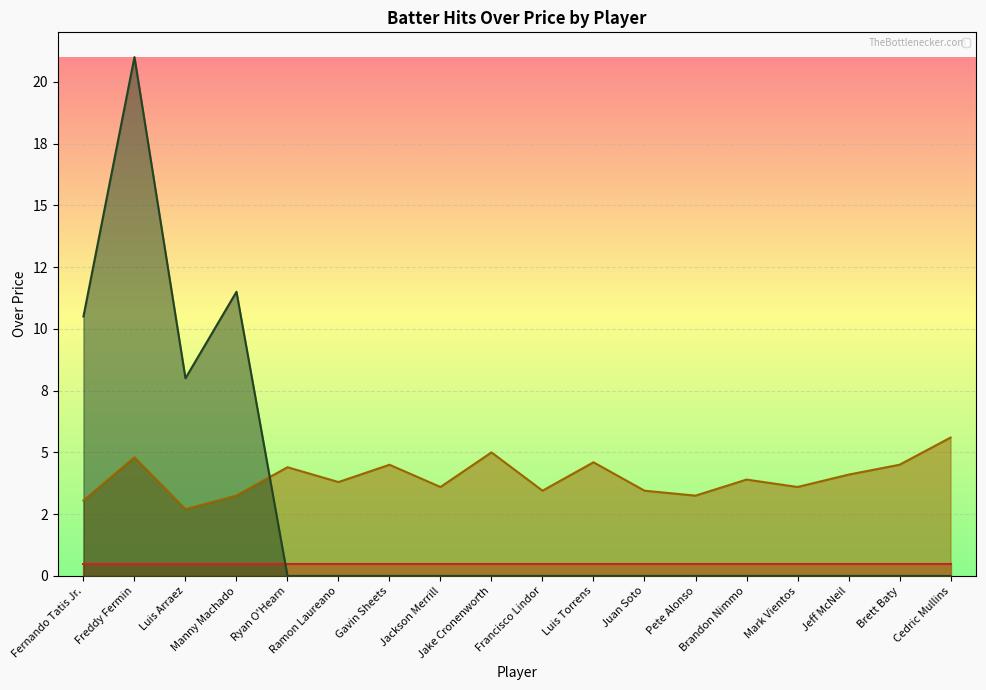

Reading right to left, transcribe all the data shown in this chart.

over_price: 5.6	4.5	4.1	3.6	3.9	3.2	3.5	4.6	3.5	5.0	3.6	4.5	3.8	4.4	3.2	2.7	4.8	3.0
line_2.5: 0.0	0.0	0.0	0.0	0.0	0.0	0.0	0.0	0.0	0.0	0.0	0.0	0.0	0.0	11.5	8.0	21.0	10.5